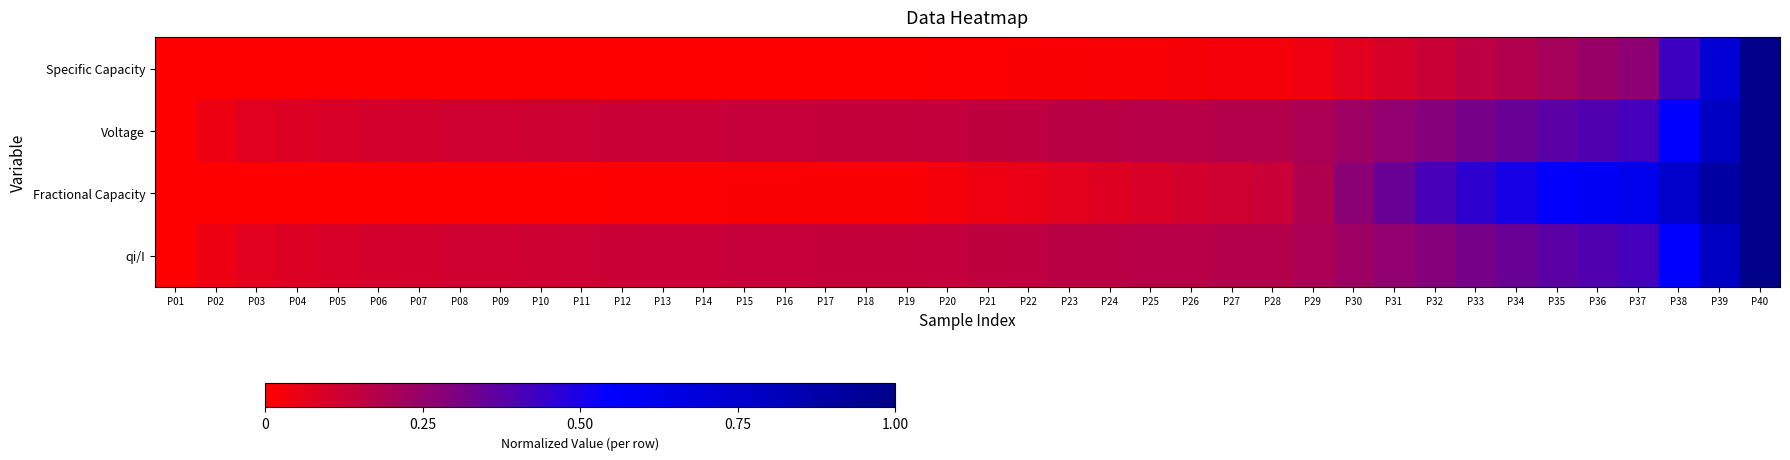

Reading right to left, list all the values displayed in this chart.

Specific Capacity: P40=1.0	P39=0.7	P38=0.4	P37=0.3	P36=0.2	P35=0.2	P34=0.2	P33=0.2	P32=0.1	P31=0.1	P30=0.1	P29=0.0	P28=0.0	P27=0.0	P26=0.0	P25=0.0	P24=0.0	P23=0.0	P22=0.0	P21=0.0	P20=0.0	P19=0.0	P18=0.0	P17=0.0	P16=0.0	P15=0.0	P14=0.0	P13=0.0	P12=0.0	P11=0.0	P10=0.0	P09=0.0	P08=0.0	P07=0.0	P06=0.0	P05=0.0	P04=0.0	P03=0.0	P02=0.0	P01=0.0
Voltage: P40=1.0	P39=0.8	P38=0.6	P37=0.4	P36=0.4	P35=0.4	P34=0.3	P33=0.3	P32=0.3	P31=0.3	P30=0.2	P29=0.2	P28=0.2	P27=0.2	P26=0.2	P25=0.2	P24=0.2	P23=0.2	P22=0.2	P21=0.2	P20=0.1	P19=0.1	P18=0.1	P17=0.1	P16=0.1	P15=0.1	P14=0.1	P13=0.1	P12=0.1	P11=0.1	P10=0.1	P09=0.1	P08=0.1	P07=0.1	P06=0.1	P05=0.1	P04=0.1	P03=0.1	P02=0.0	P01=0.0
Fractional Capacity: P40=1.0	P39=0.9	P38=0.8	P37=0.6	P36=0.6	P35=0.5	P34=0.5	P33=0.5	P32=0.4	P31=0.3	P30=0.3	P29=0.2	P28=0.1	P27=0.1	P26=0.1	P25=0.1	P24=0.1	P23=0.1	P22=0.1	P21=0.0	P20=0.0	P19=0.0	P18=0.0	P17=0.0	P16=0.0	P15=0.0	P14=0.0	P13=0.0	P12=0.0	P11=0.0	P10=0.0	P09=0.0	P08=0.0	P07=0.0	P06=0.0	P05=0.0	P04=0.0	P03=0.0	P02=0.0	P01=0.0
qi/I: P40=1.0	P39=0.8	P38=0.6	P37=0.4	P36=0.4	P35=0.4	P34=0.3	P33=0.3	P32=0.3	P31=0.3	P30=0.2	P29=0.2	P28=0.2	P27=0.2	P26=0.2	P25=0.2	P24=0.2	P23=0.2	P22=0.2	P21=0.2	P20=0.1	P19=0.1	P18=0.1	P17=0.1	P16=0.1	P15=0.1	P14=0.1	P13=0.1	P12=0.1	P11=0.1	P10=0.1	P09=0.1	P08=0.1	P07=0.1	P06=0.1	P05=0.1	P04=0.1	P03=0.1	P02=0.0	P01=0.0